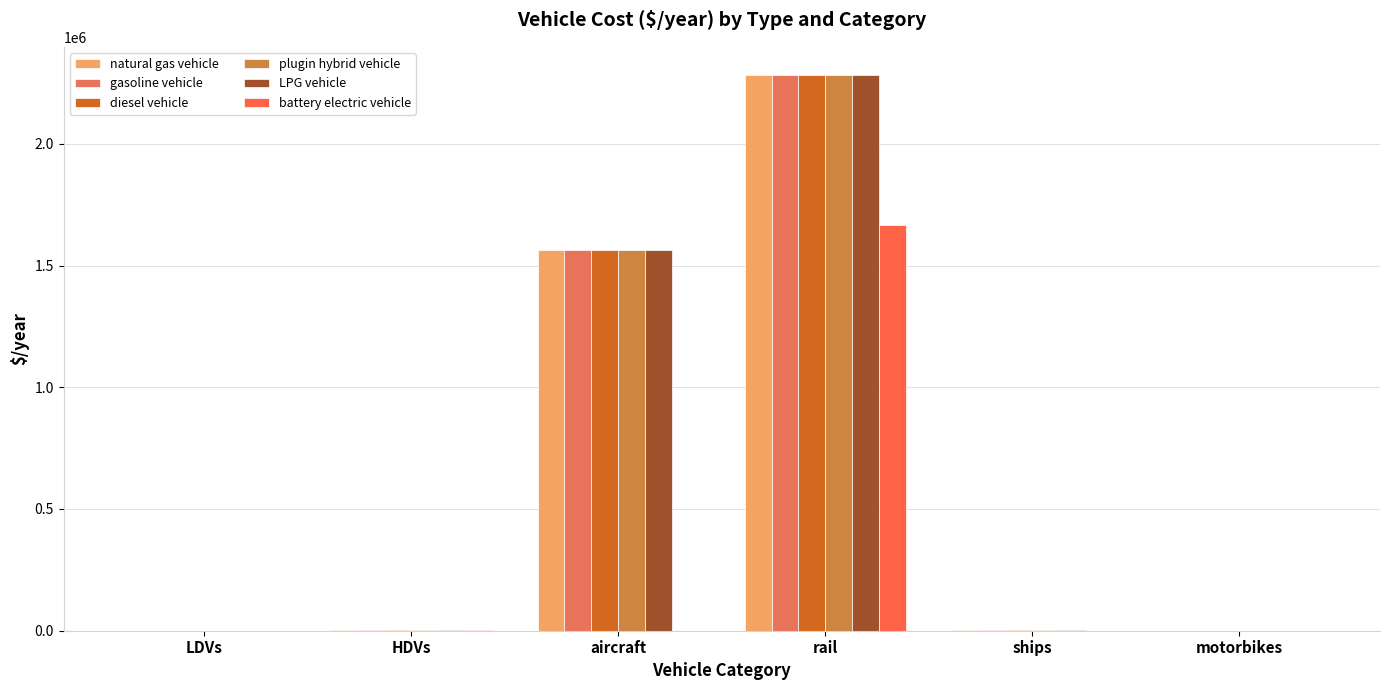

Which series has the widest spread of values?

natural gas vehicle